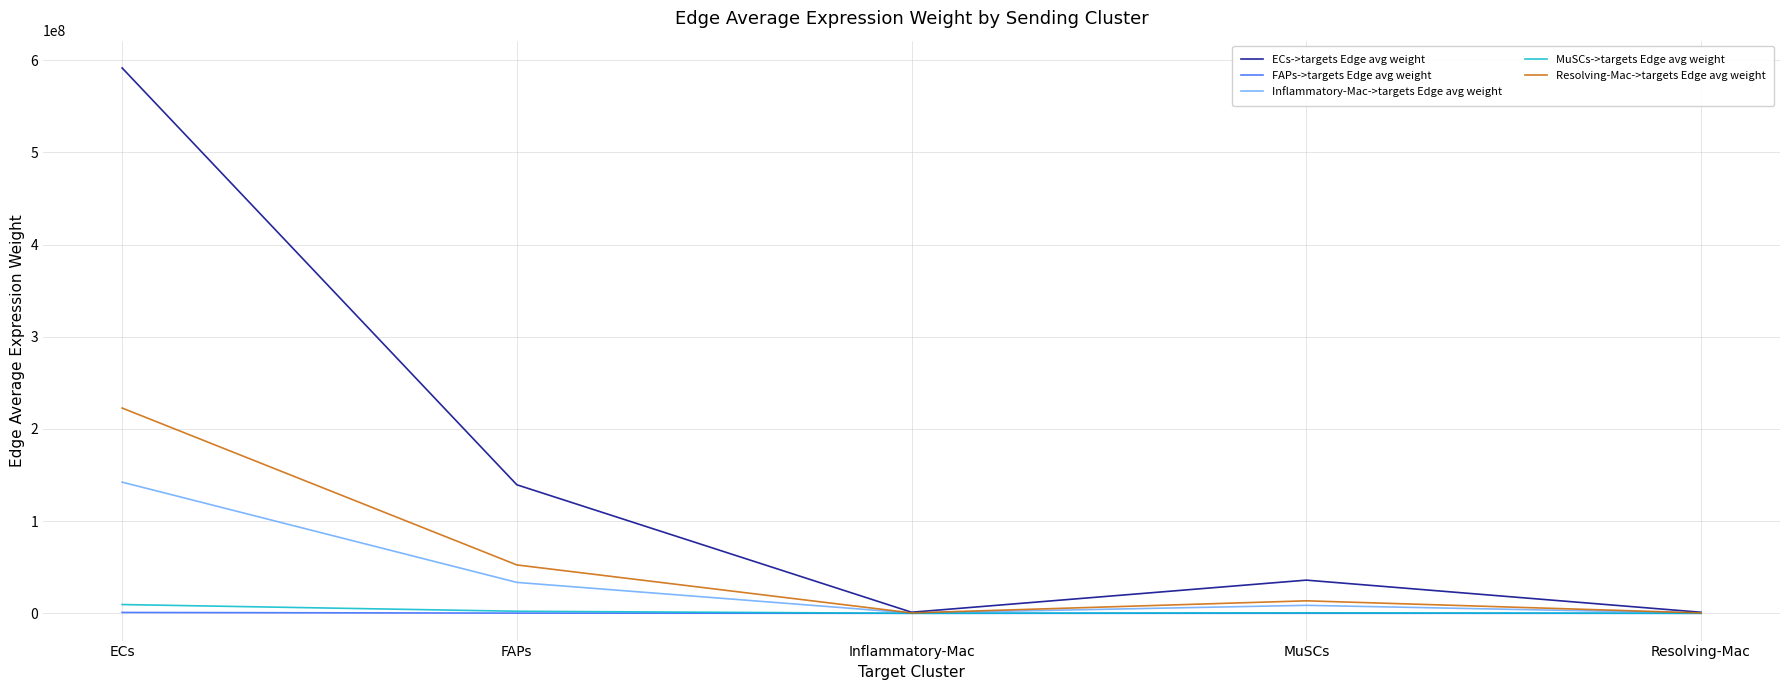

At which label does ECs->targets Edge avg weight reach its peak?

ECs